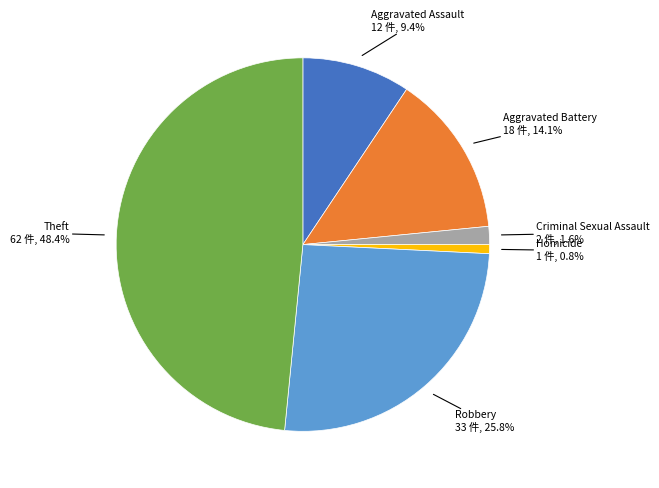

Is there a majority slice in this chart?

No